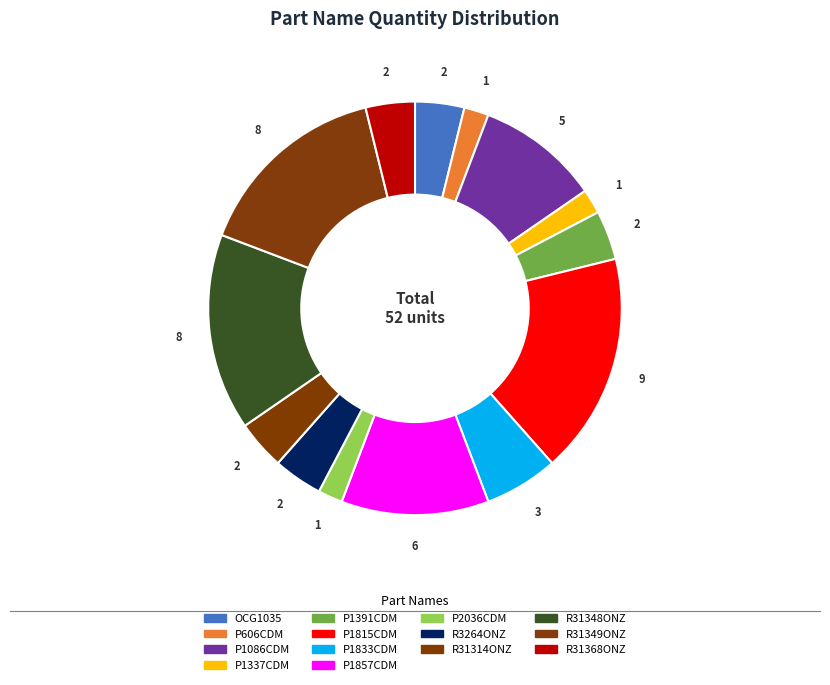

Does R31349ONZ represent more than half of the total?

No